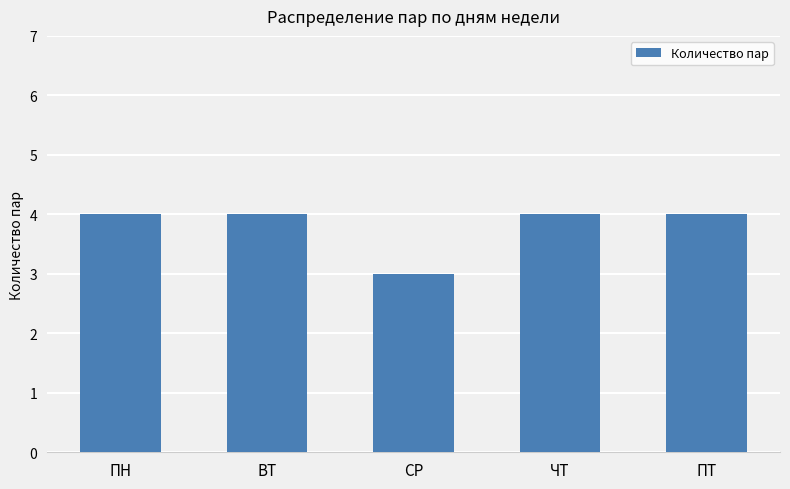

Reading left to right, what are all the values shown in this chart?

ПН=4	ВТ=4	СР=3	ЧТ=4	ПТ=4